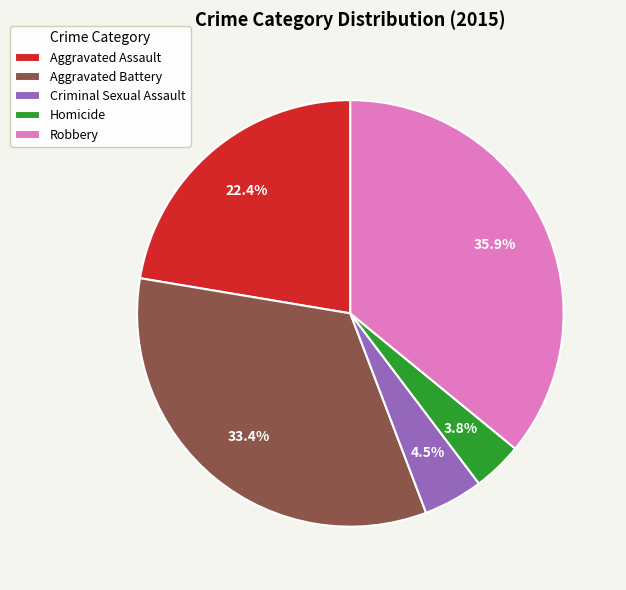

What percentage is the Aggravated Battery slice, to the nearest percent?

33%